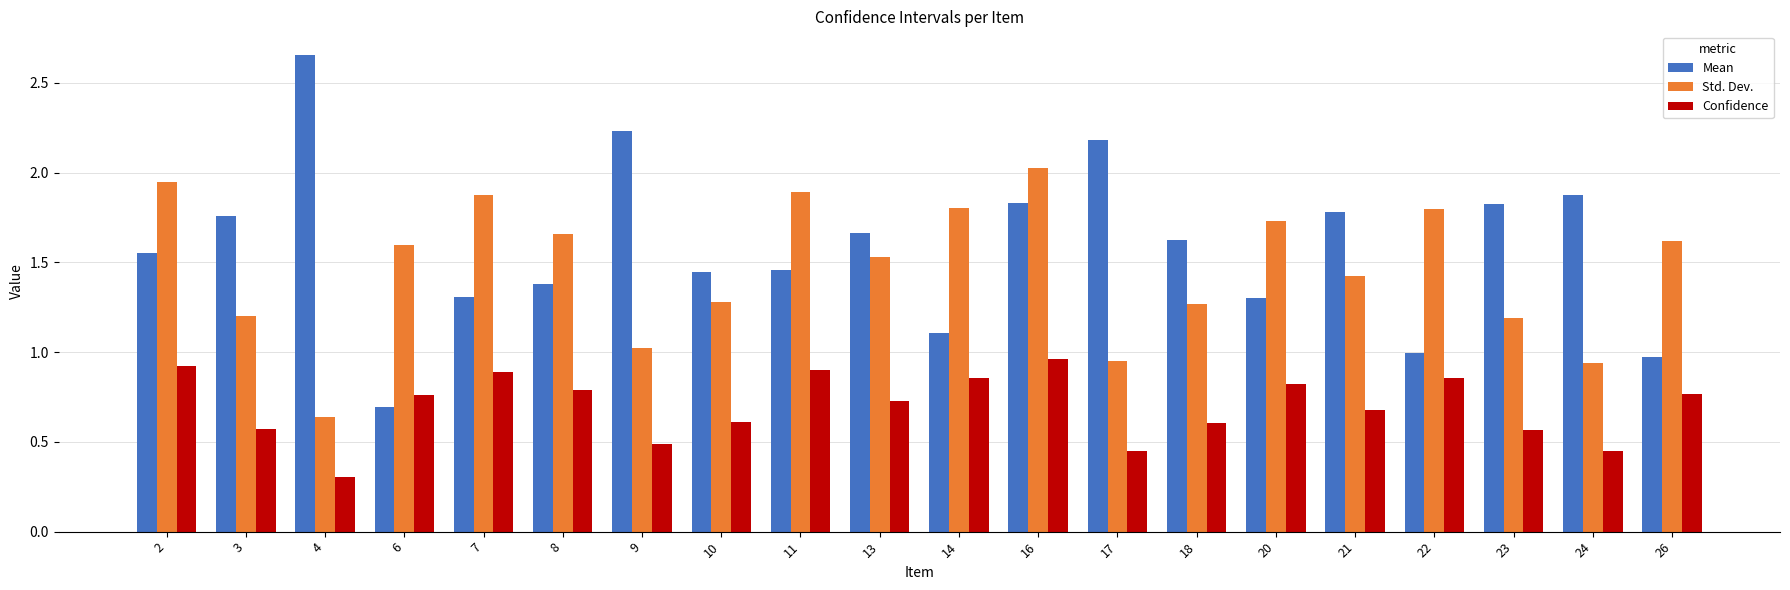

At which label is Confidence closest to 0?

4